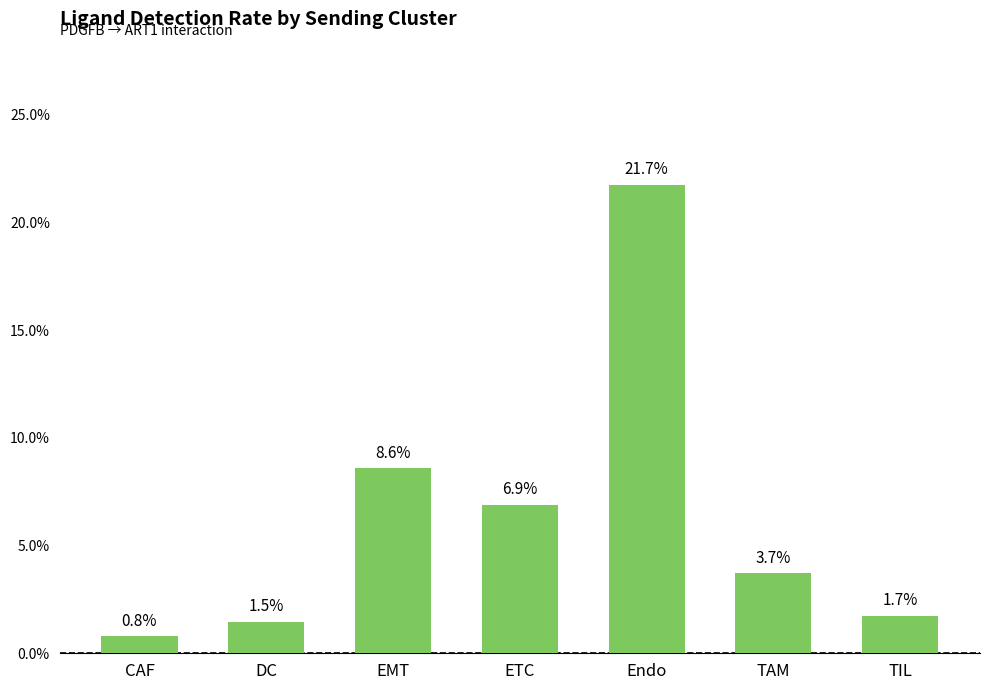

What is the change in value from DC to Endo?

+0.2